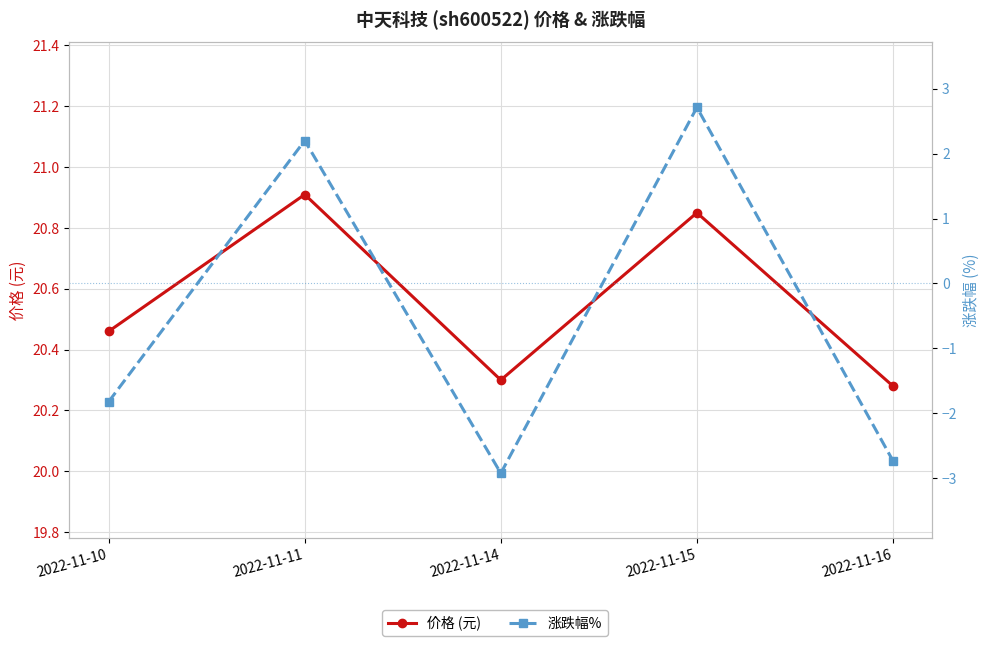

Where is 价格 (元) nearest to the value 20?

2022-11-16